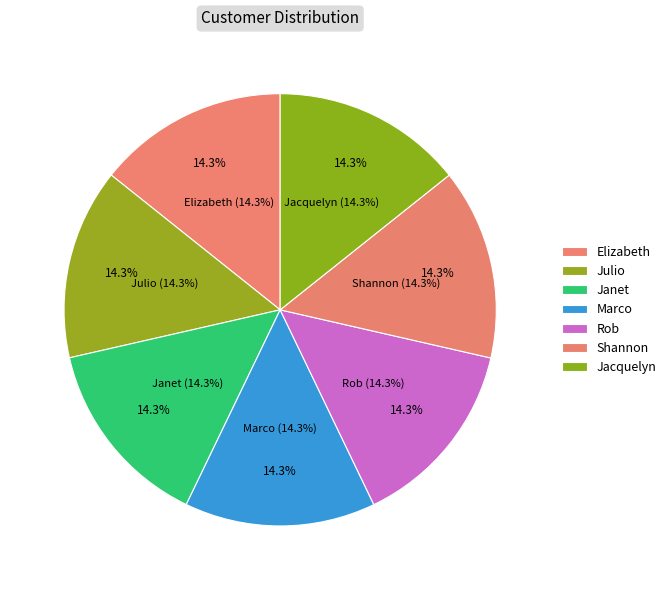

The Elizabeth slice represents 22% of the pie. True or false?

False